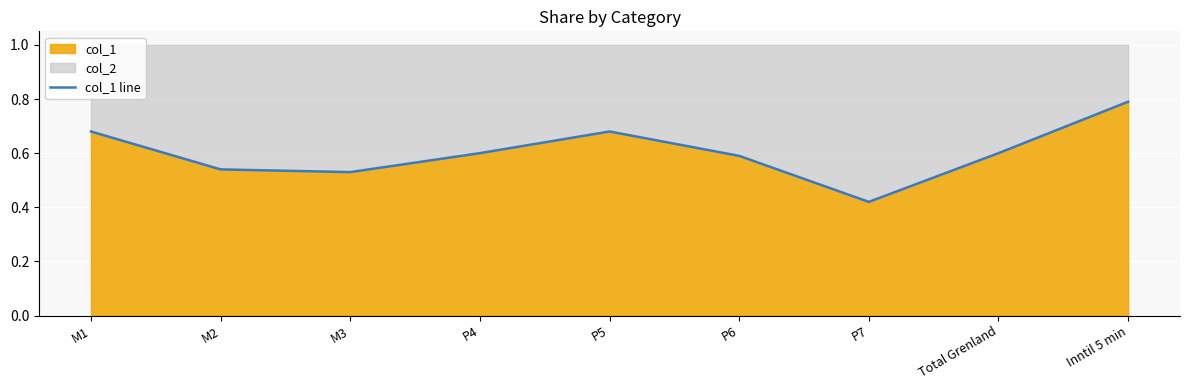

How many categories are shown in the chart?

9